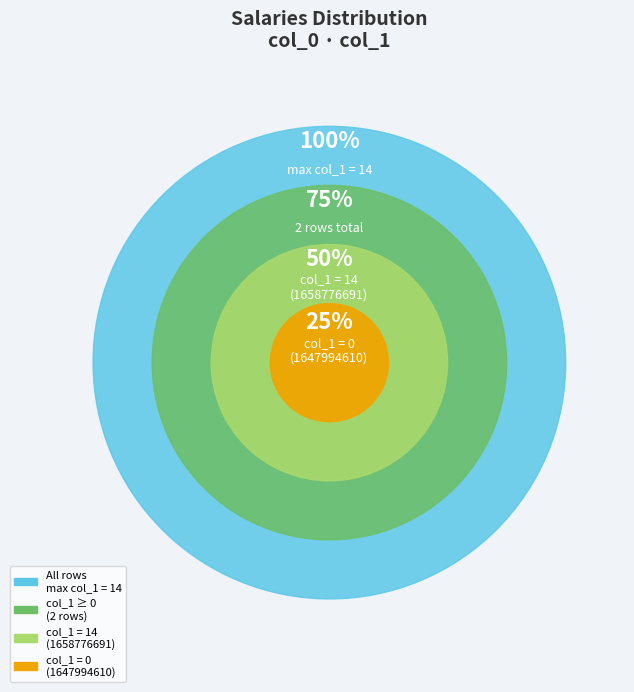

To the nearest percent, what is the combined percentage of 1658776691 and 1647994610?

100%